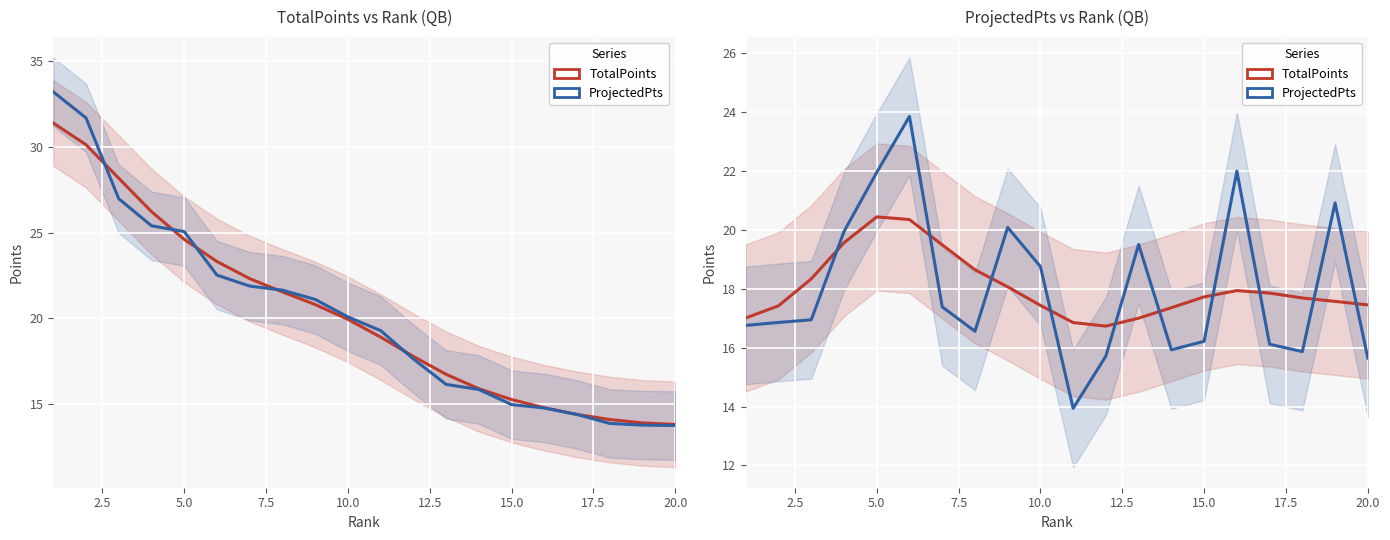

At how many categories does at least one series exceed 22?

1